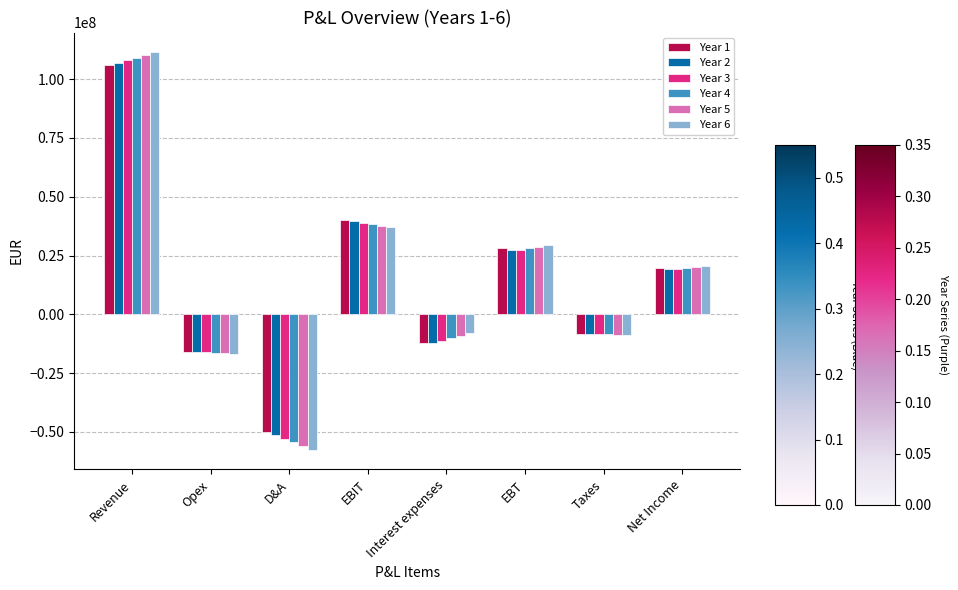

What are all the series names shown in the legend?

Year 1, Year 2, Year 3, Year 4, Year 5, Year 6